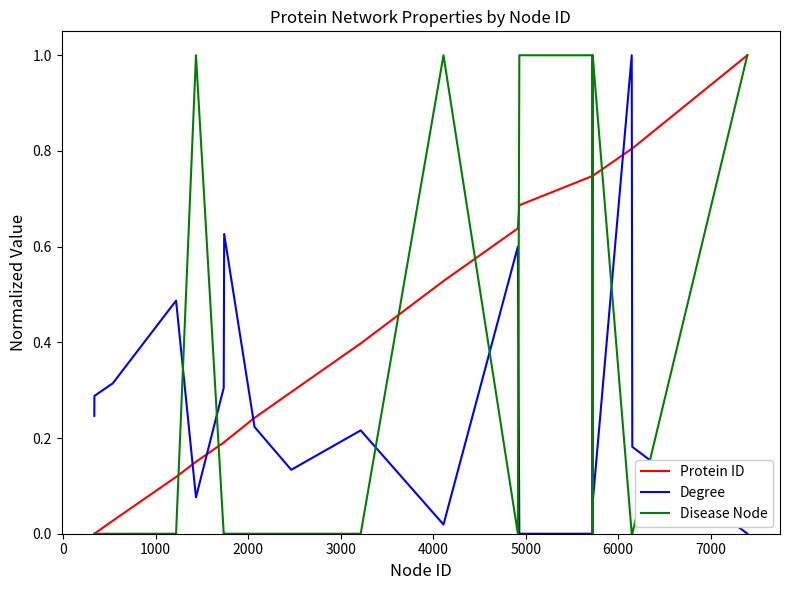

How many times do Disease Node and Degree cross each other?

9